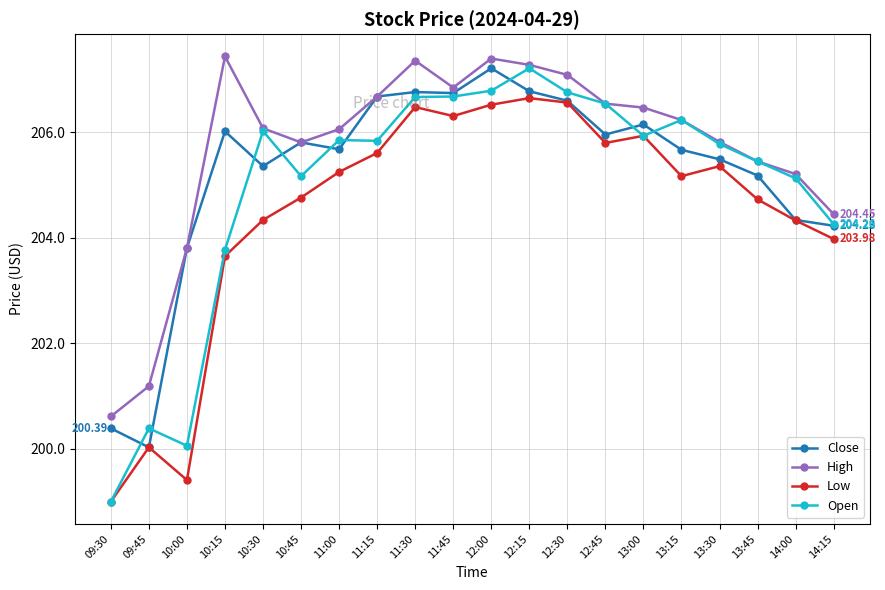

Which series has the widest spread of values?

Open